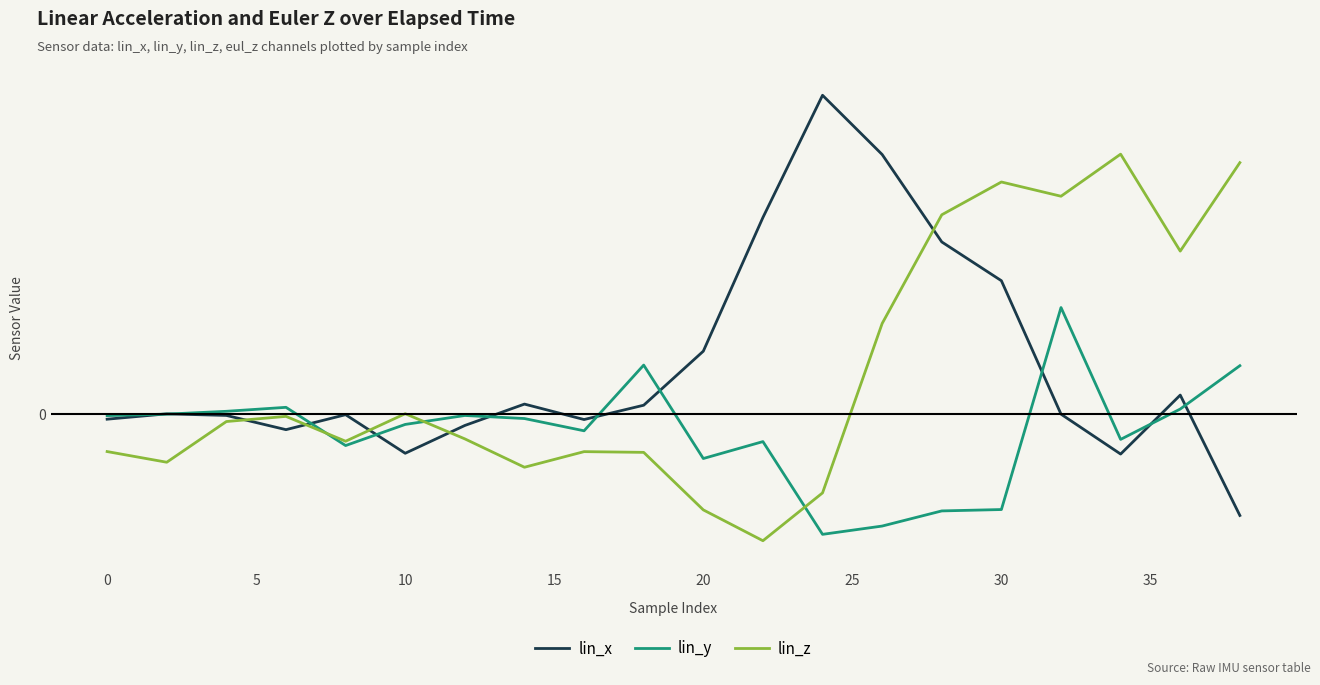

Does the chart have visible grid lines?

Yes